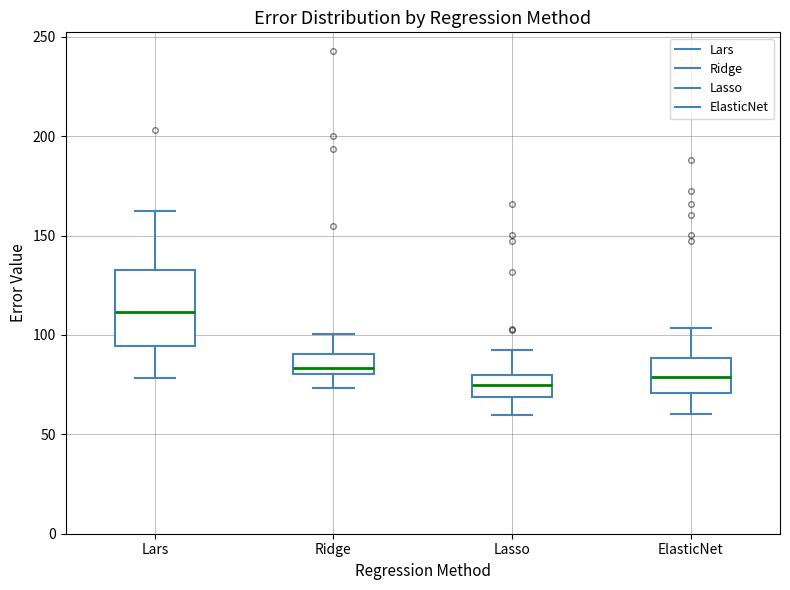

Where is the upper edge of the box for Ridge on the y-axis? The values are not printed on the chart, so give them approximately, as read against the axis.

90